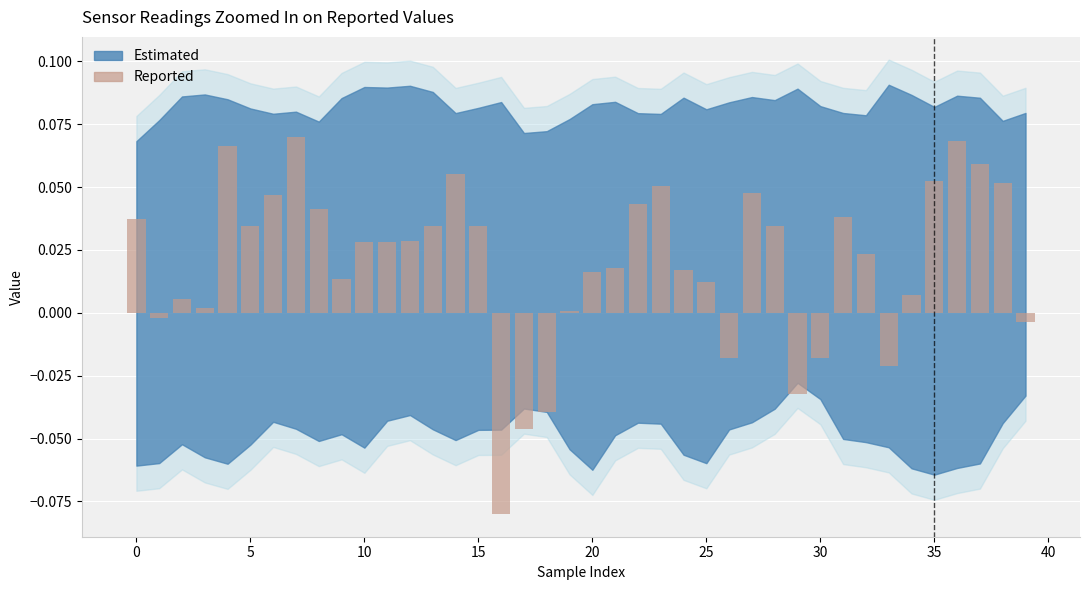

How many bars are there in total?

40